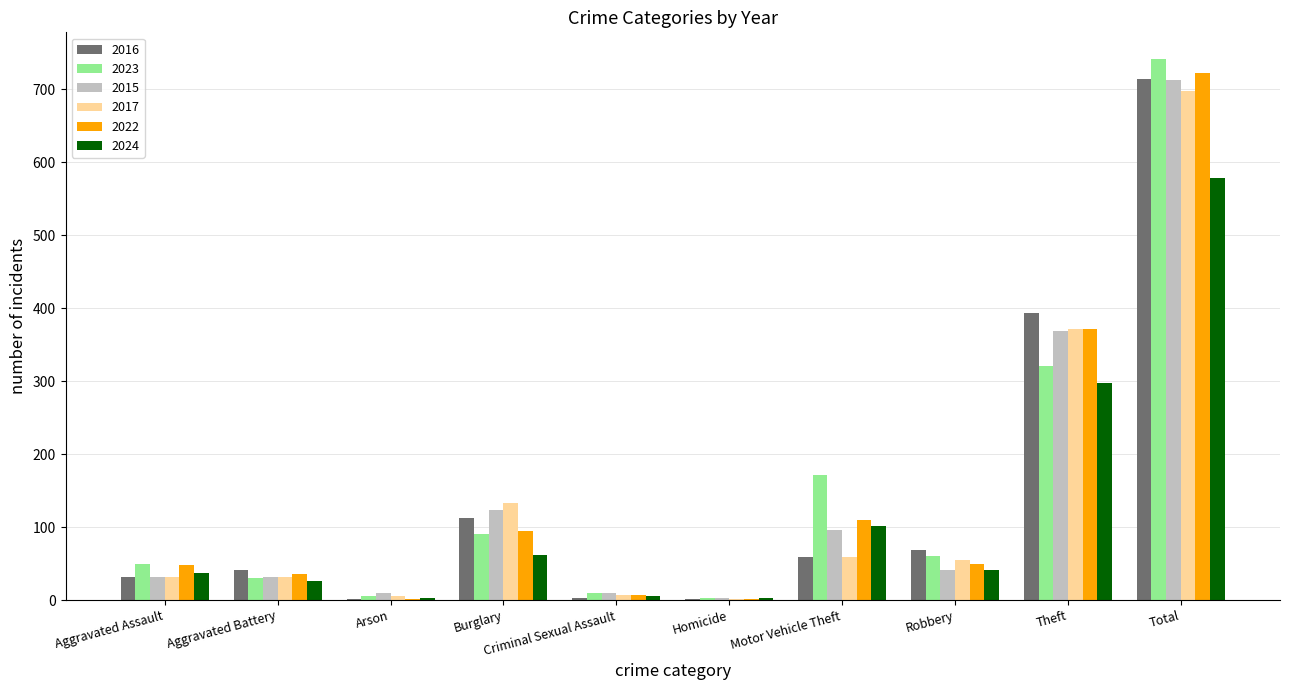

At which category does the chart reach its peak across all series?

Total